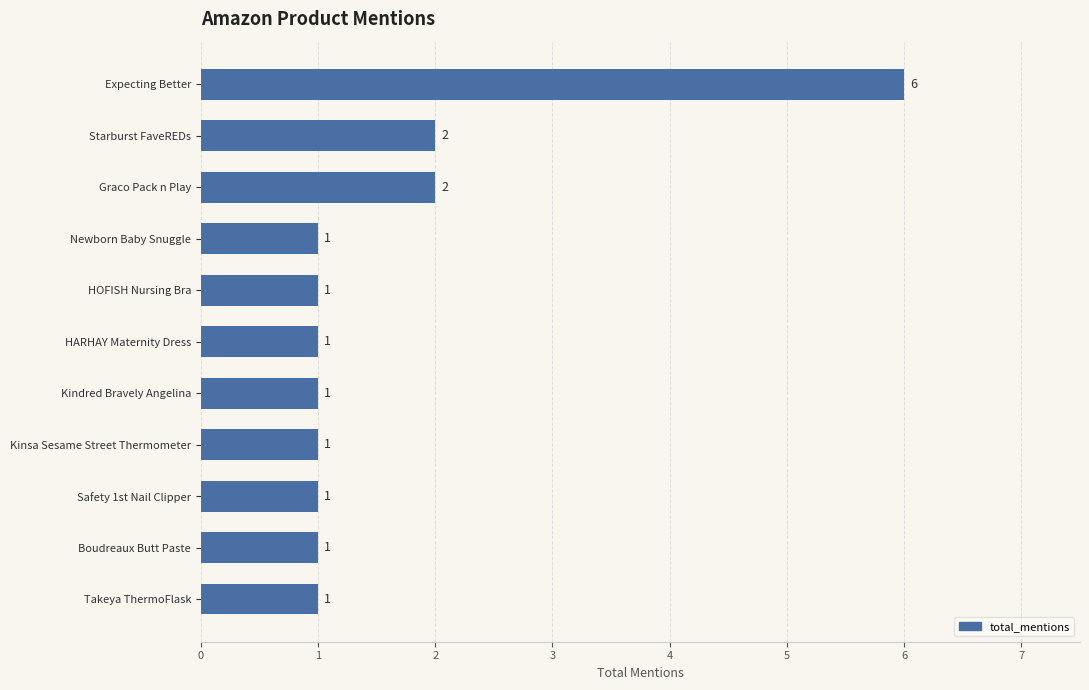

What is the label of the 11th bar from the top?

Takeya ThermoFlask